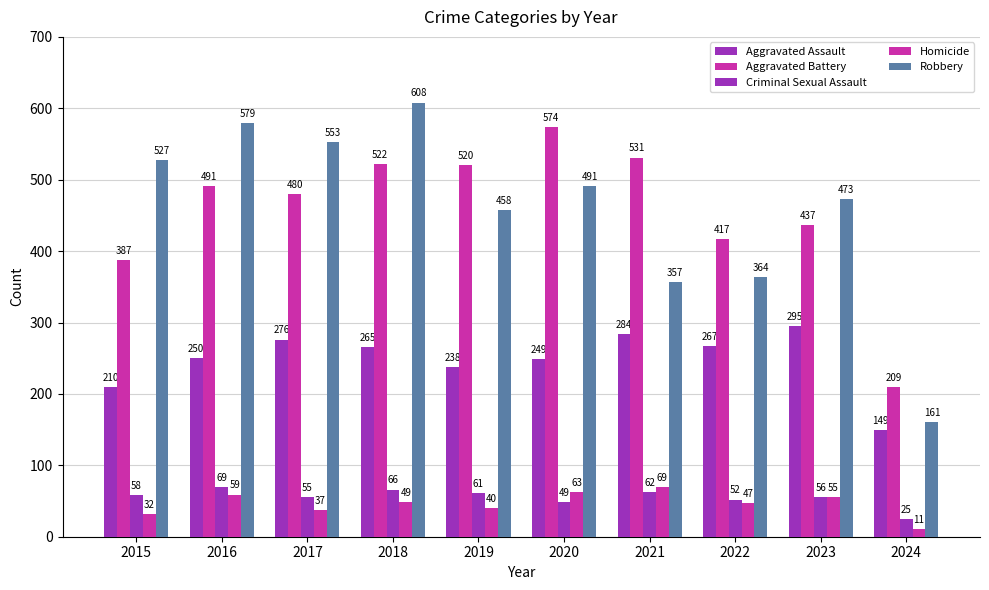

How many series are shown in this chart?

5